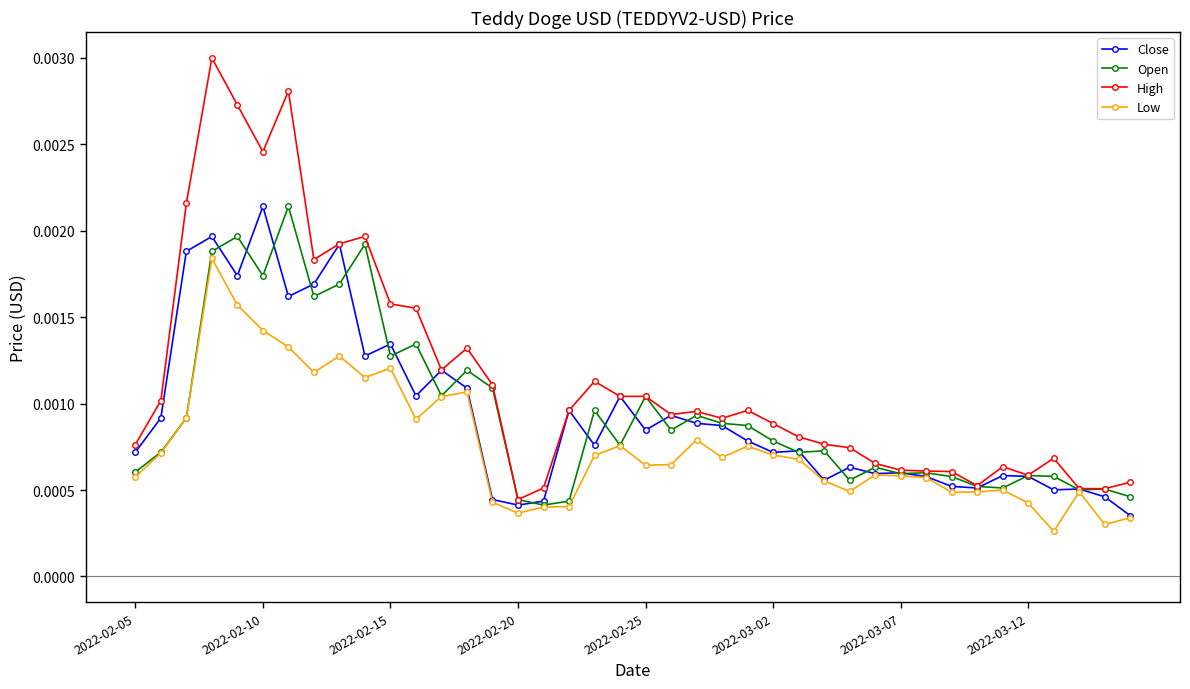

Which series has the largest range (max minus min)?

High